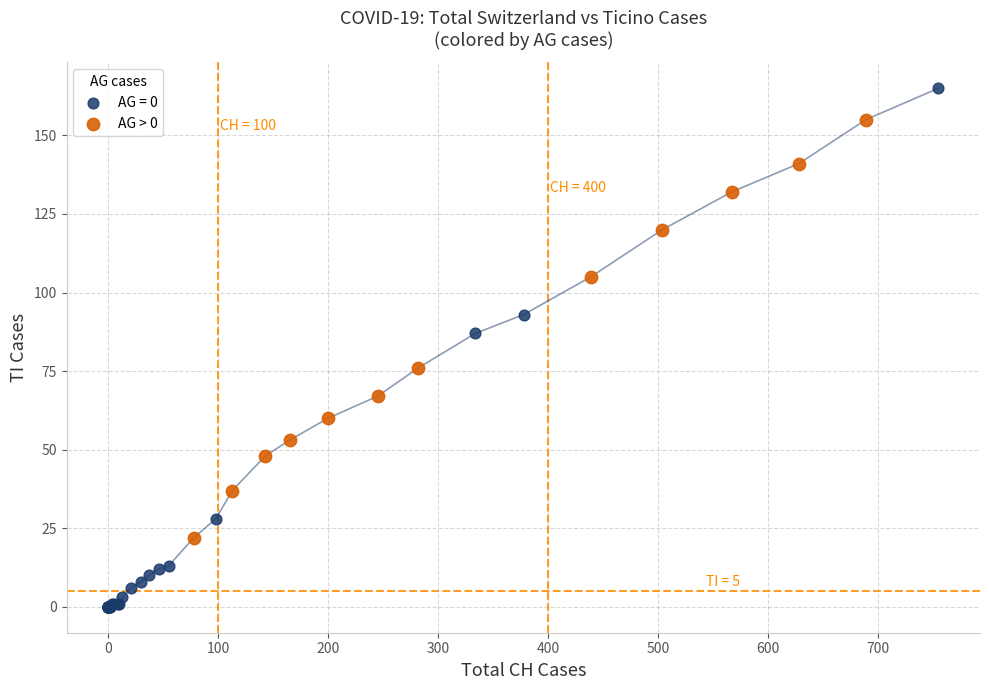

Which series contains the lowest Y value?

AG = 0